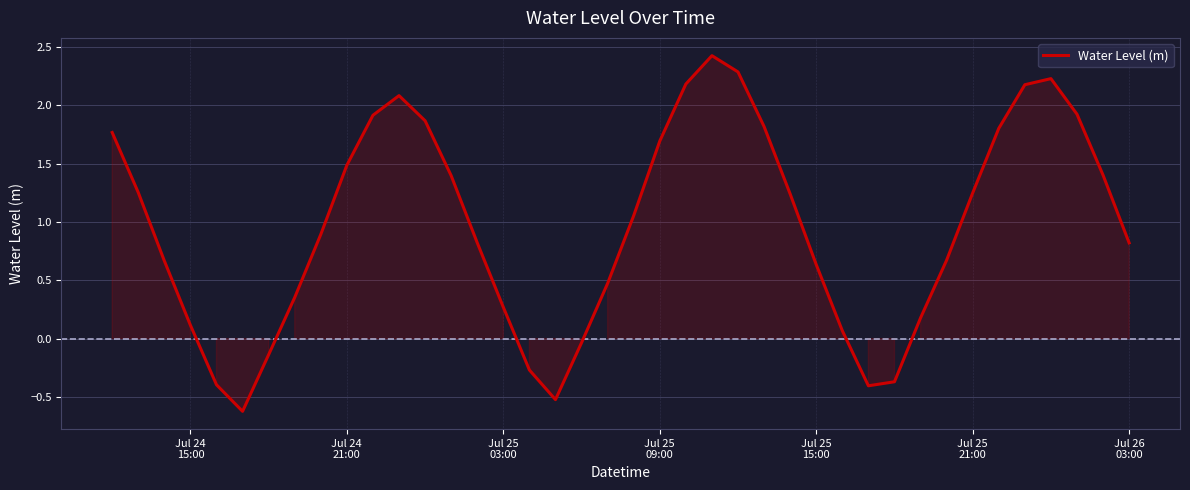

What is the greatest value displayed?

2.4